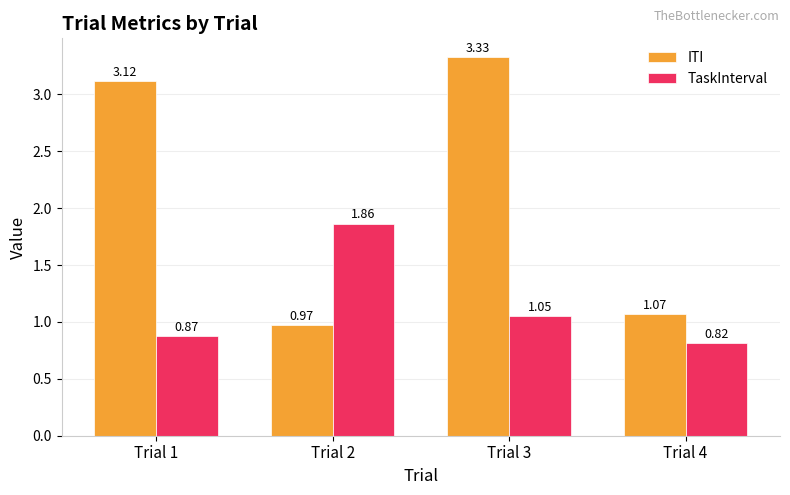

Which series has the largest range (max minus min)?

ITI